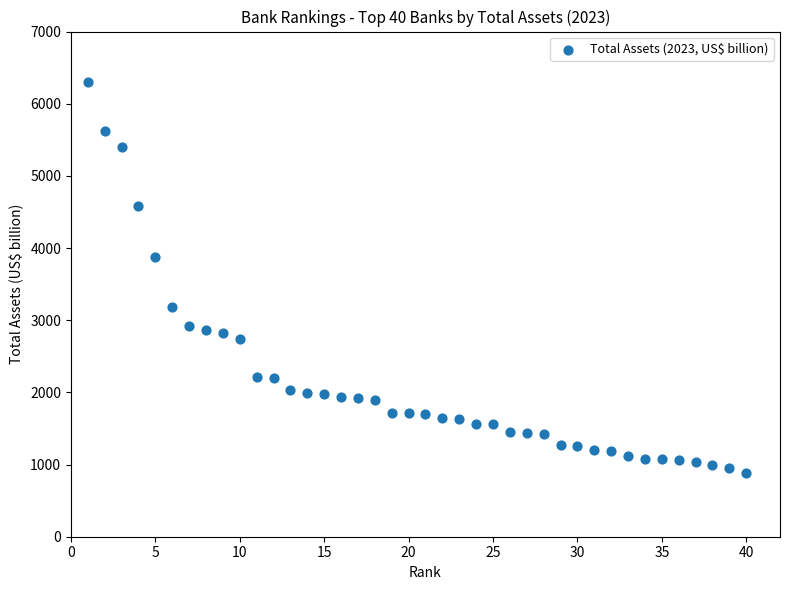

What Y value in the scatter plot is closest to 3592?

3875.4